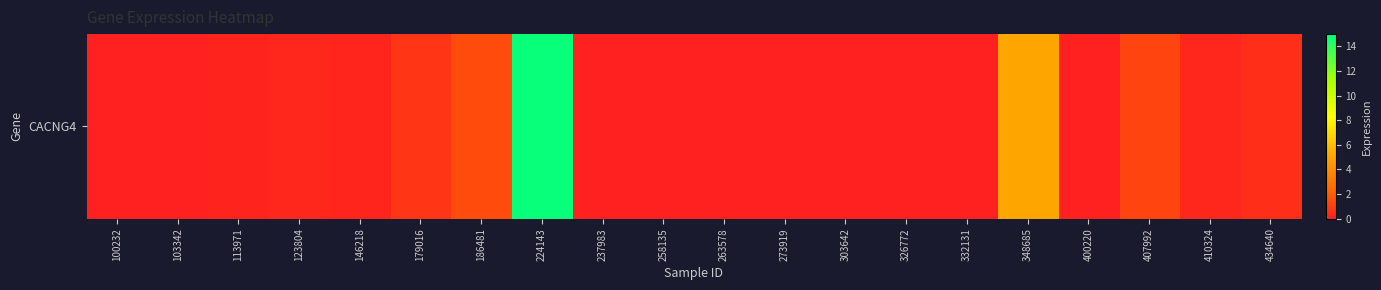

What is the greatest value displayed?

14.8